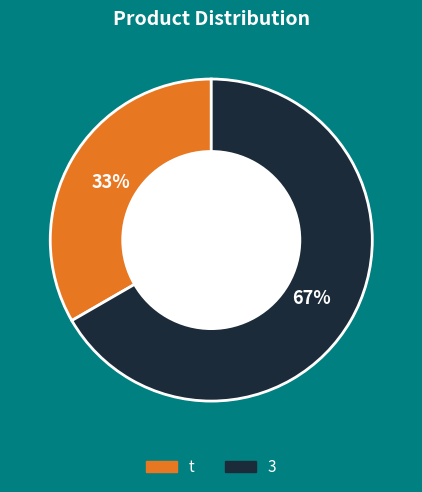

To the nearest percent, what percentage of the pie is t?

33%